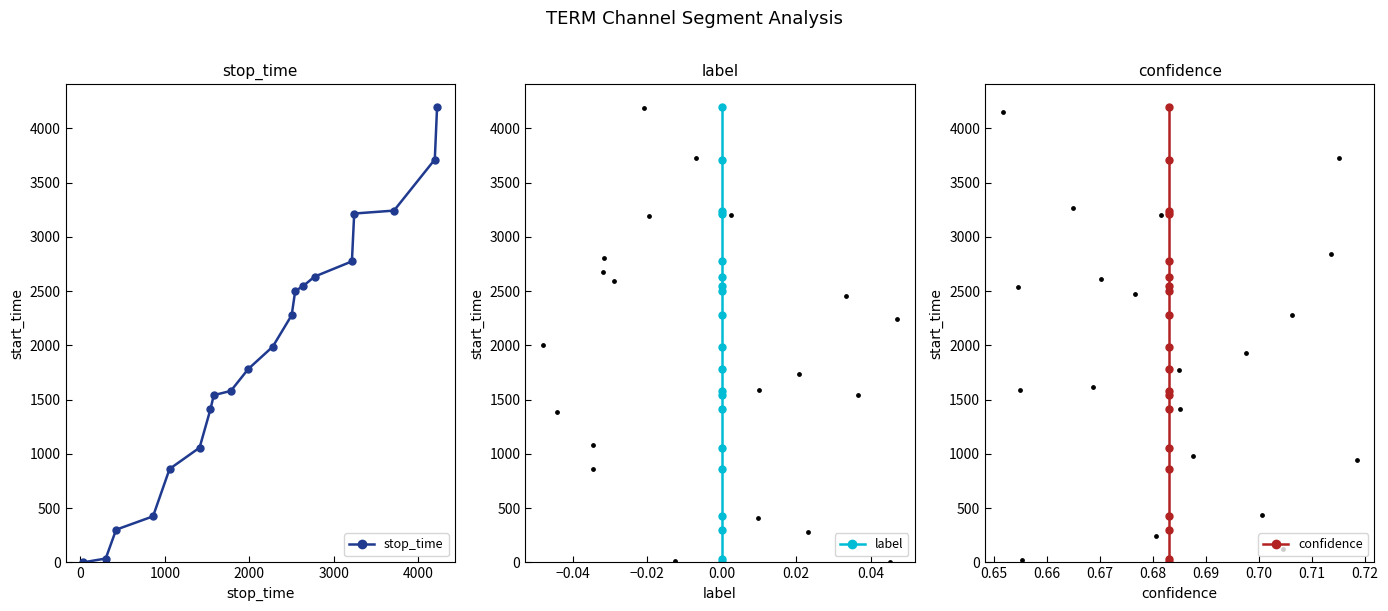

Which series contains the lowest Y value?

stop_time